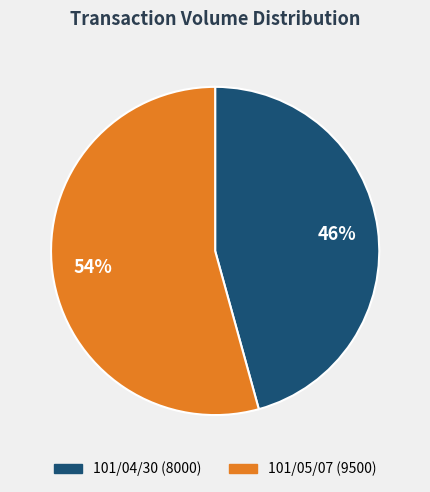

To the nearest percent, what is the average slice percentage?

50%